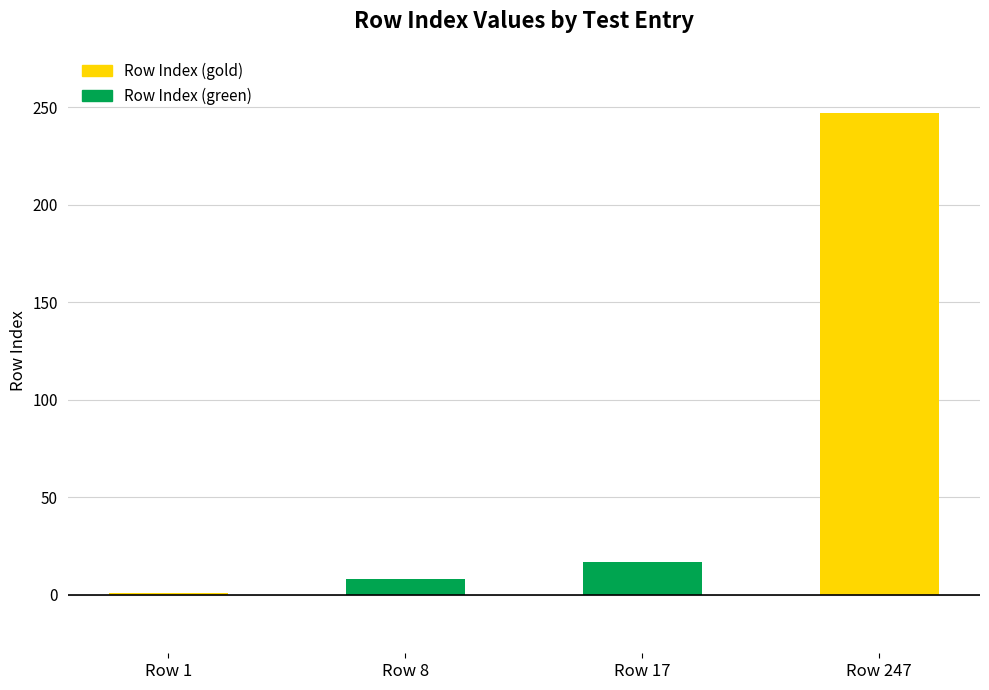

Reading left to right, transcribe all the data shown in this chart.

Row 1=1	Row 8=8	Row 17=17	Row 247=247